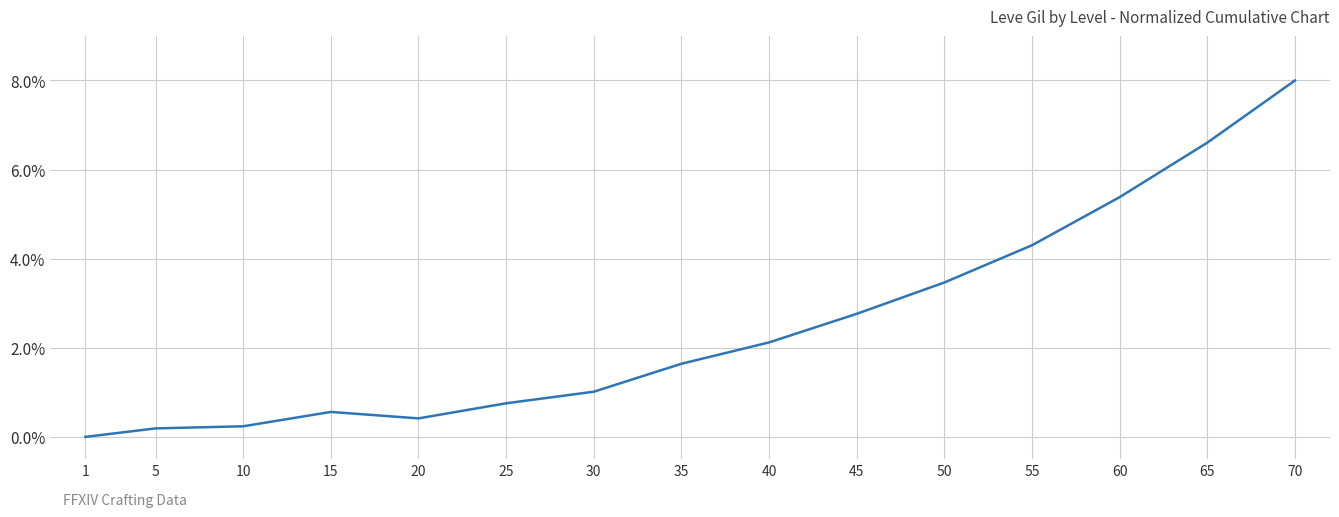

How many series are shown in this chart?

1